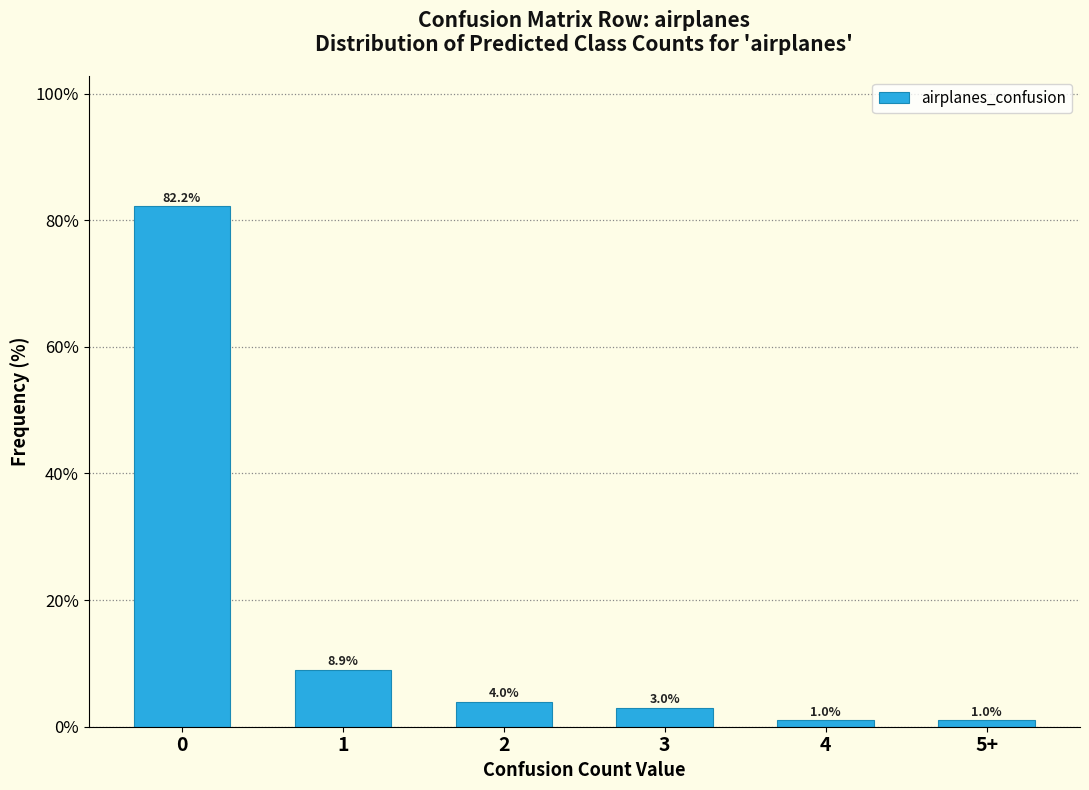

Reading right to left, extract all data points from this chart.

5+=1.0	4=1.0	3=3.0	2=4.0	1=8.9	0=82.2